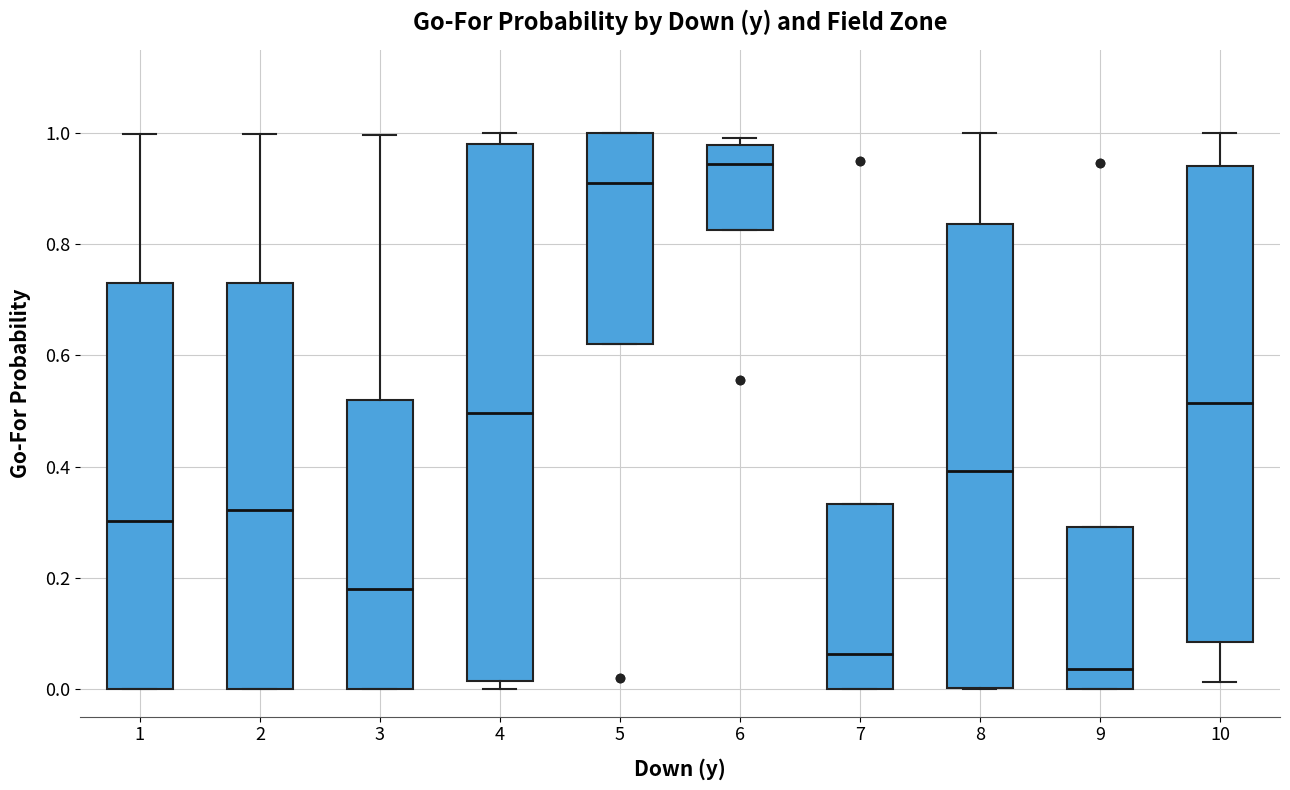

Reading left to right, read every box against the y-axis: the position of its median line, the range the box covers, and the ends of its whiskers. The values are not printed on the chart, so give them approximately, as read against the axis.

1: median 0.30, box 0.00 to 0.74, whiskers 0.00 to 1.00
2: median 0.32, box 0.00 to 0.74, whiskers 0.00 to 1.00
3: median 0.18, box 0.00 to 0.52, whiskers 0.00 to 1.00
4: median 0.50, box 0.02 to 0.98, whiskers 0.00 to 1.00
5: median 0.92, box 0.62 to 1.00, whiskers 0.62 to 1.00
6: median 0.94, box 0.82 to 0.98, whiskers 0.82 to 1.00
7: median 0.06, box 0.00 to 0.34, whiskers 0.00 to 0.34
8: median 0.40, box 0.00 to 0.84, whiskers 0.00 to 1.00
9: median 0.04, box 0.00 to 0.30, whiskers 0.00 to 0.30
10: median 0.52, box 0.08 to 0.94, whiskers 0.02 to 1.00